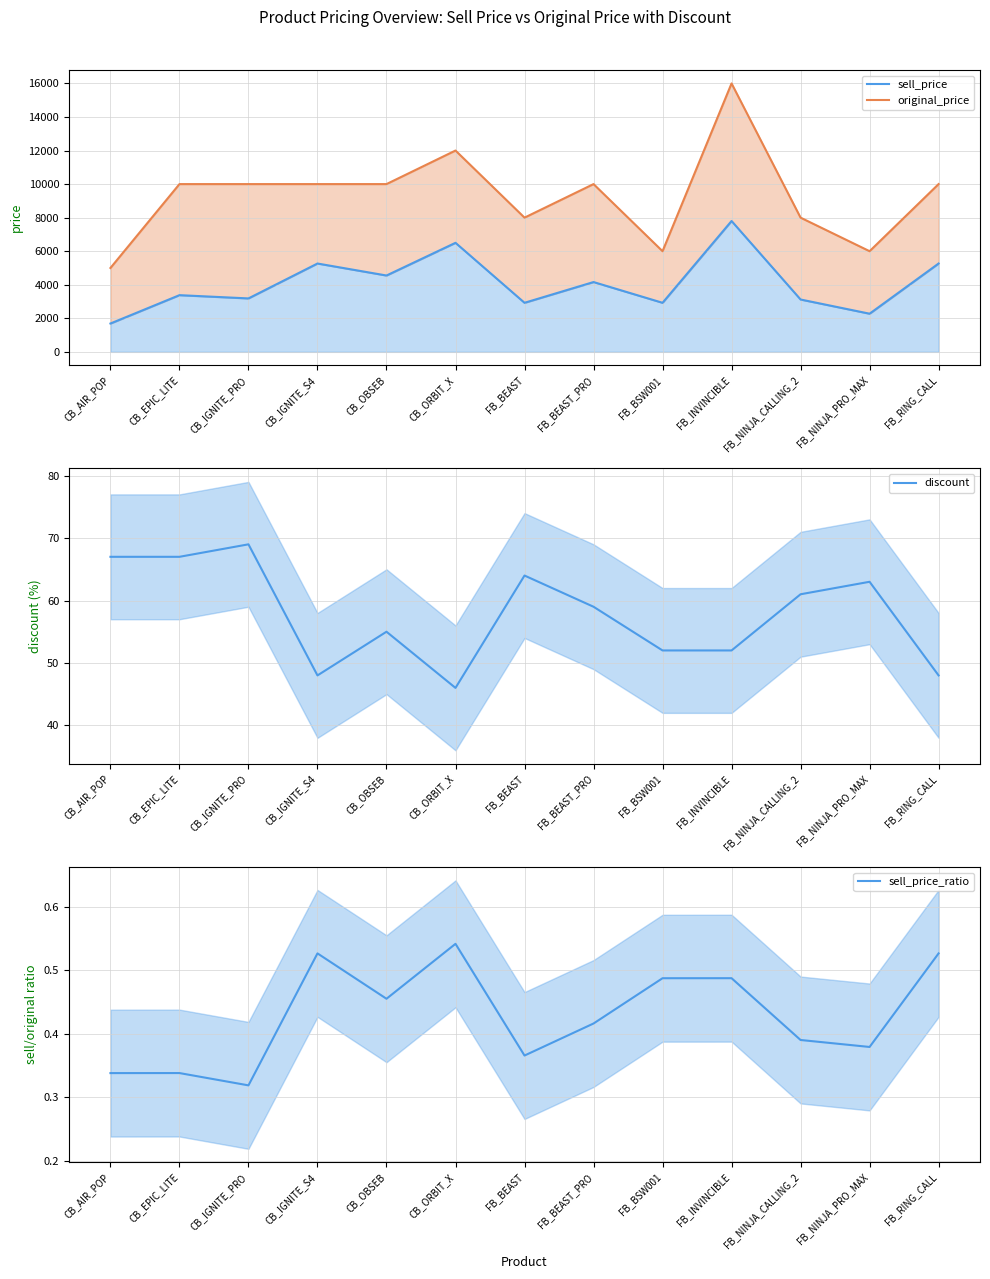

What is the label of the 12th point from the left?

FB_NINJA_PRO_MAX